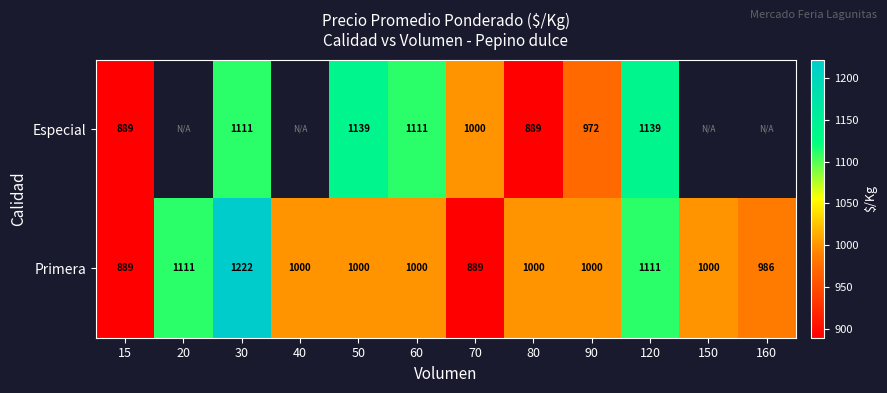

Which series changed the most between 30 and 60?

Primera